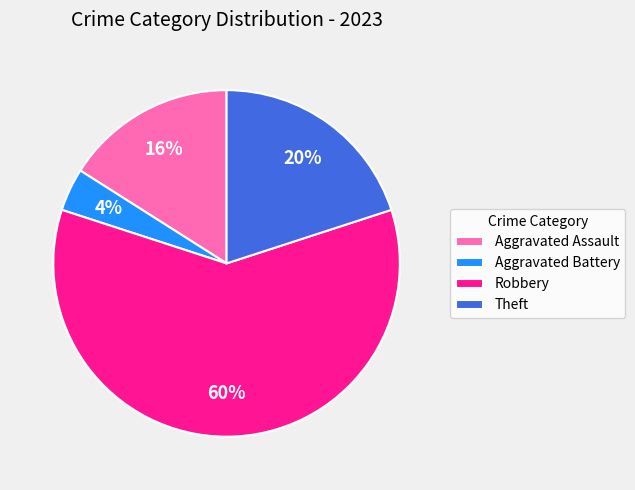

To the nearest percent, what percentage of the pie is Theft?

20%